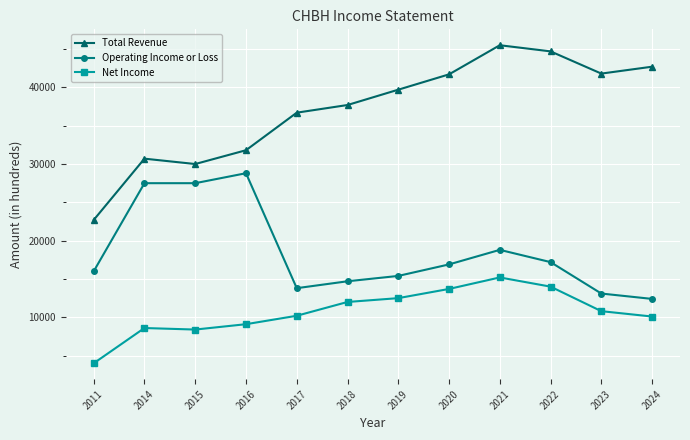

Where is the first local minimum for Net Income?

2015